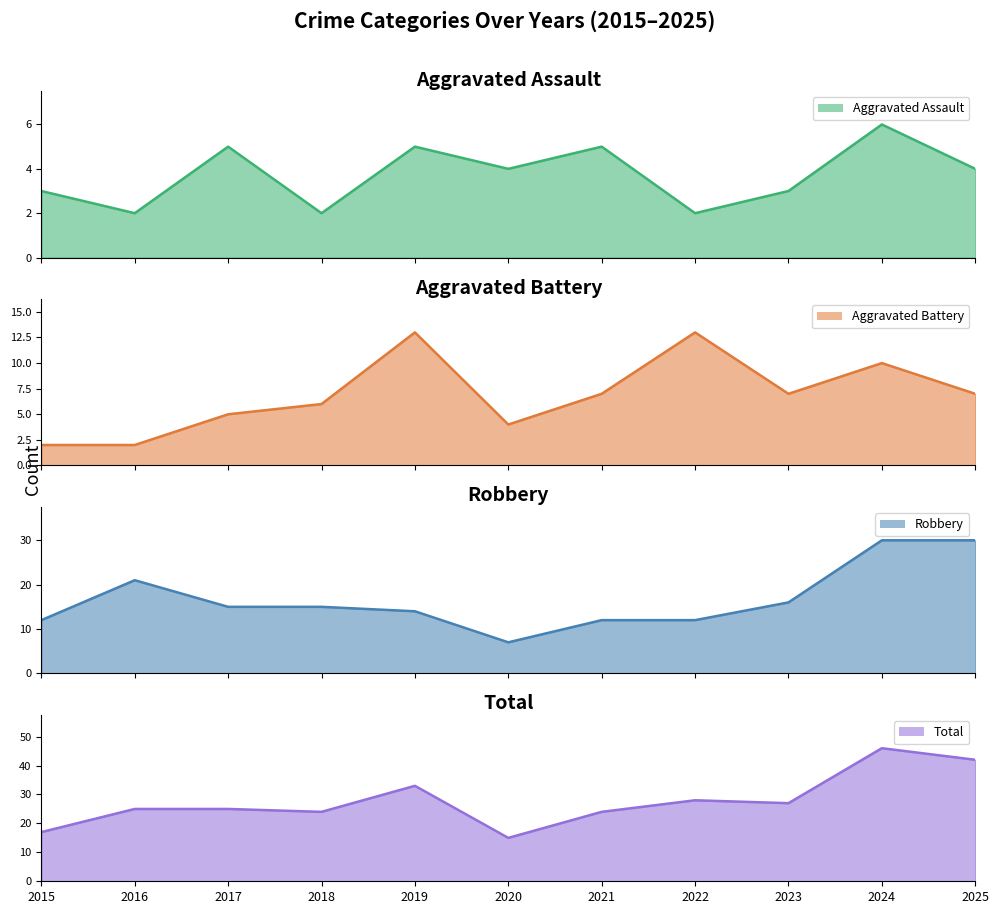

How many interior local valleys does the Total series have?

3